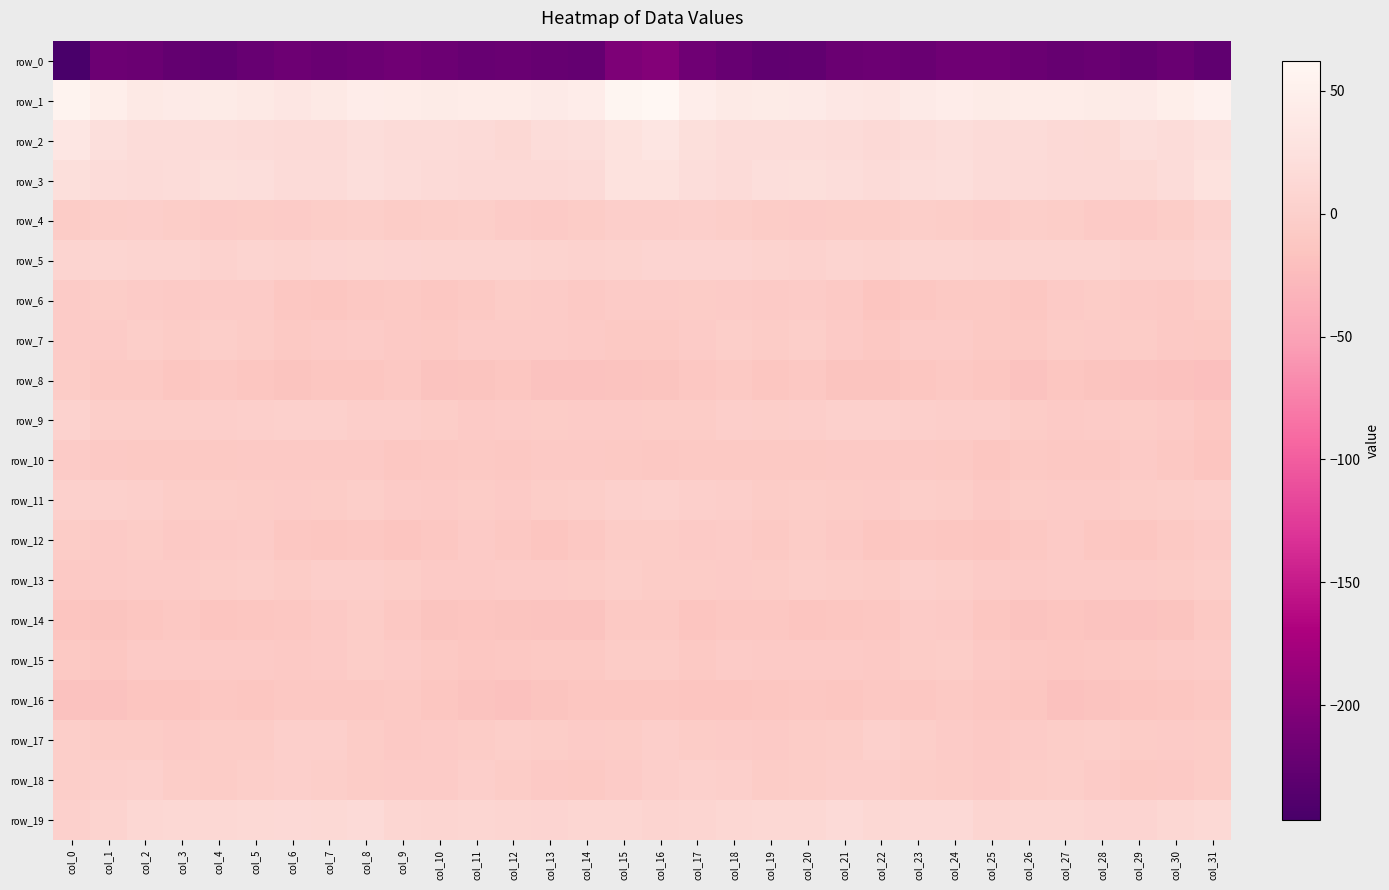

Rank the series at col_25 from lowest to highest value.

row_0, row_12, row_8, row_10, row_14, row_16, row_6, row_7, row_17, row_15, row_11, row_18, row_4, row_13, row_9, row_5, row_19, row_3, row_2, row_1